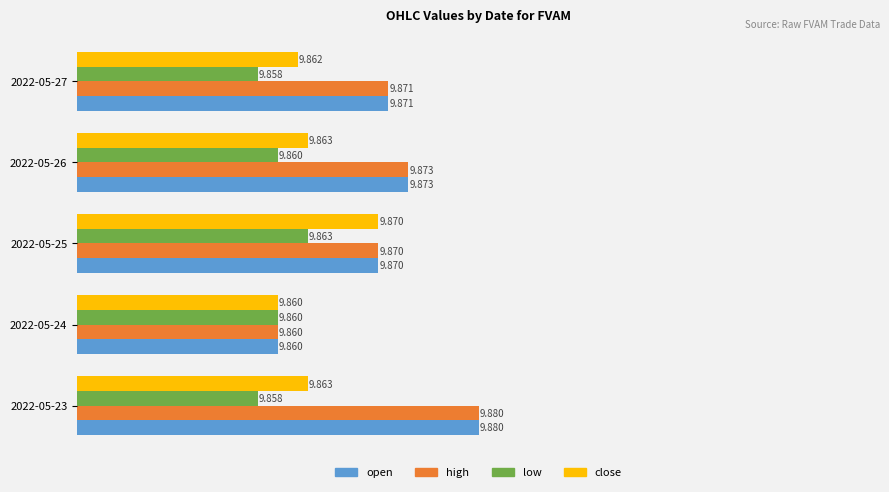

Count the number of data series in this chart.

4